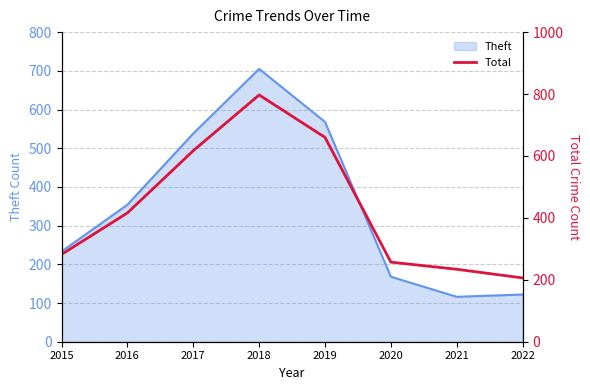

How many data points are less than 416?

4